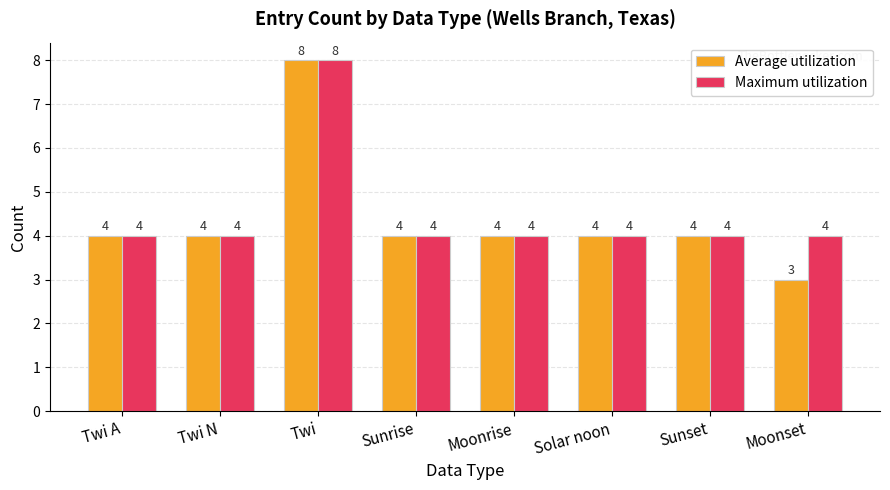

Between Twi N and Moonset, which series saw the biggest shift?

Average utilization